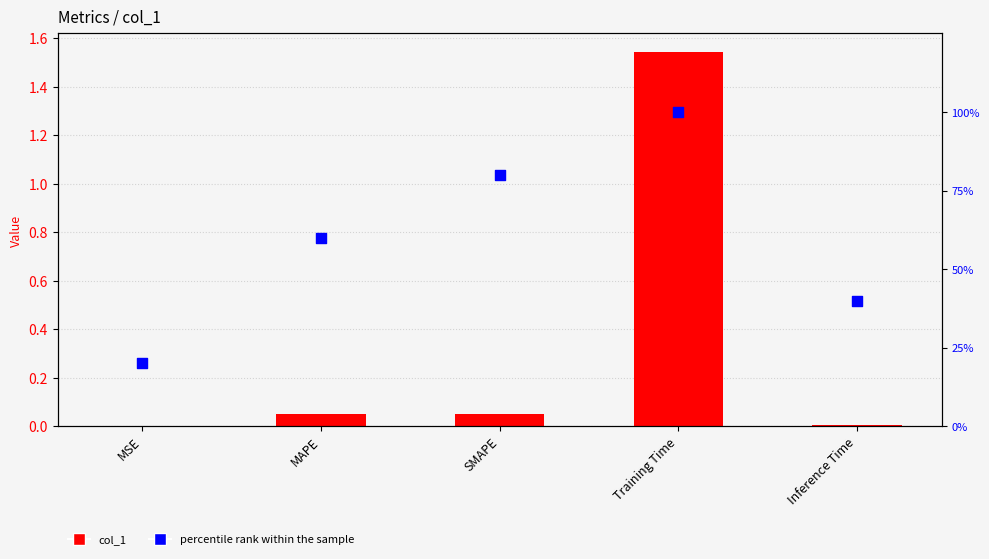

Which series reaches the minimum Y coordinate?

col_1